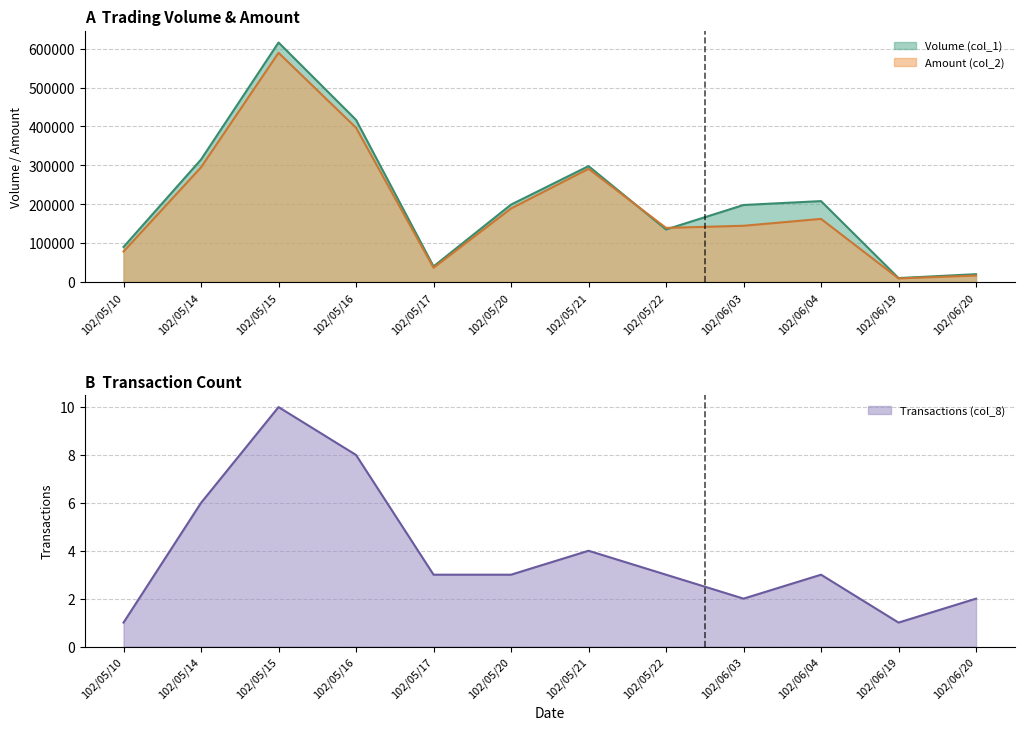

Count the Transactions (col_8) values in the range 2 to 6.

8